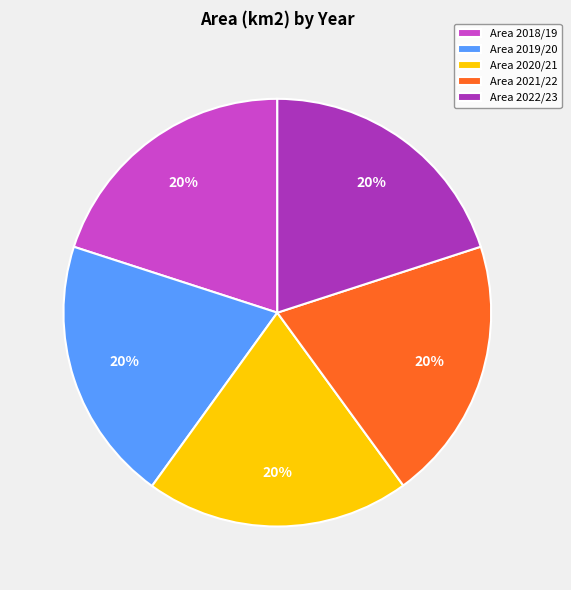

To the nearest percent, what percentage of the pie is Area 2020/21?

20%